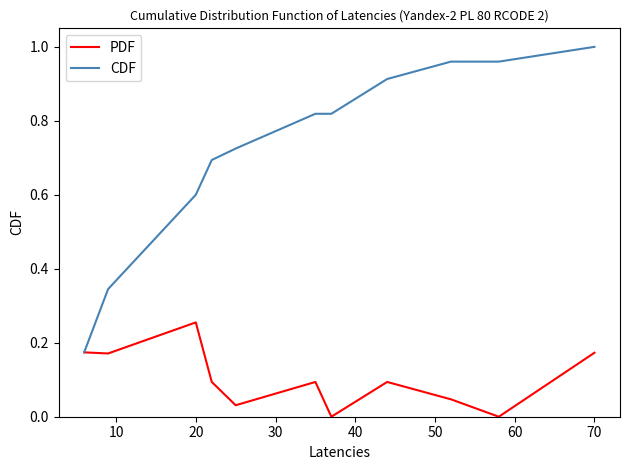

Which series has the largest total across all categories?

CDF